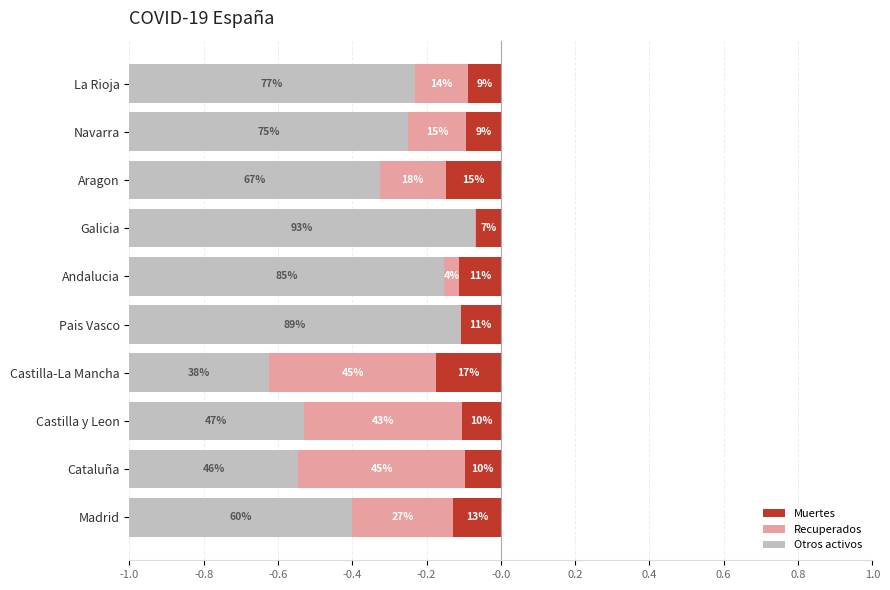

The Muertes series shows -0.1 at Cataluña. True or false?

True